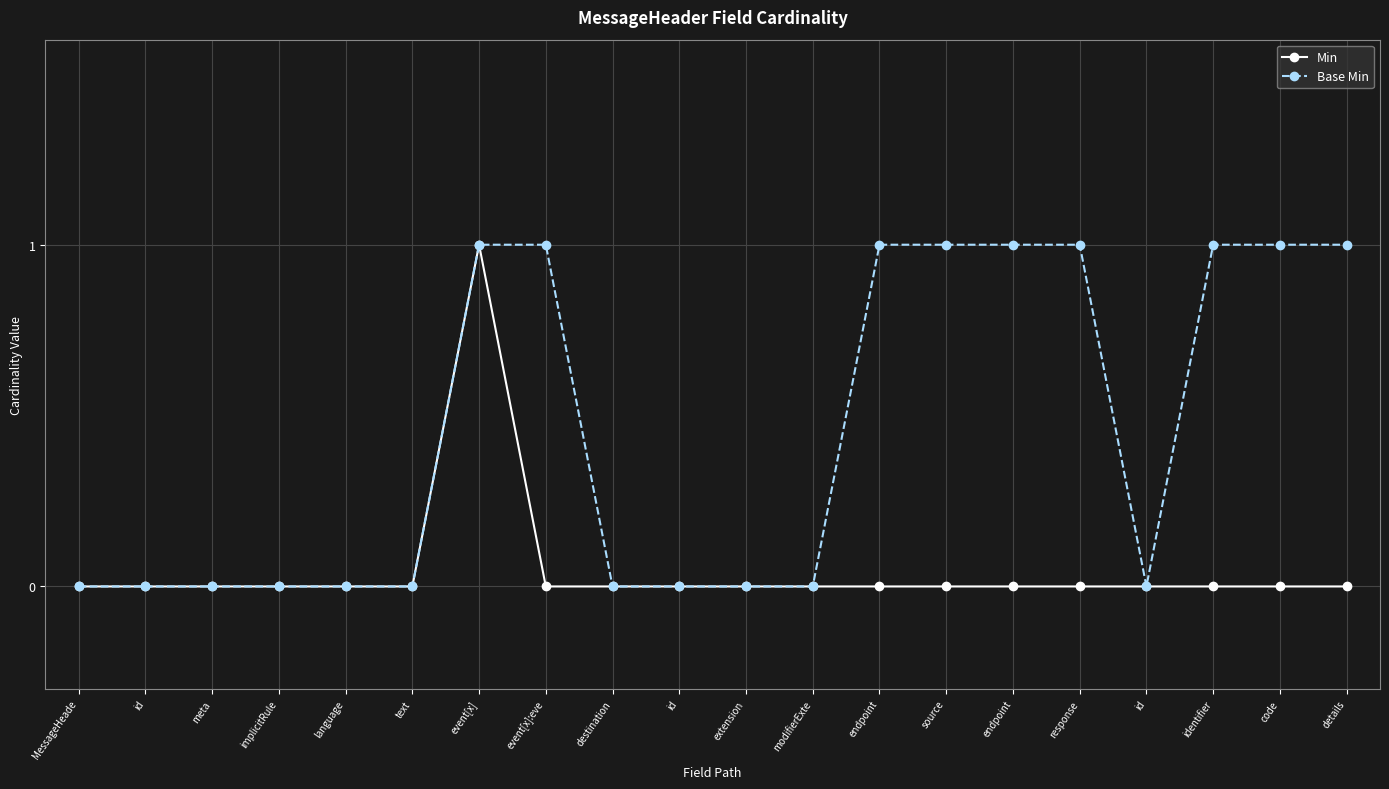

How many lines are shown in the chart?

2